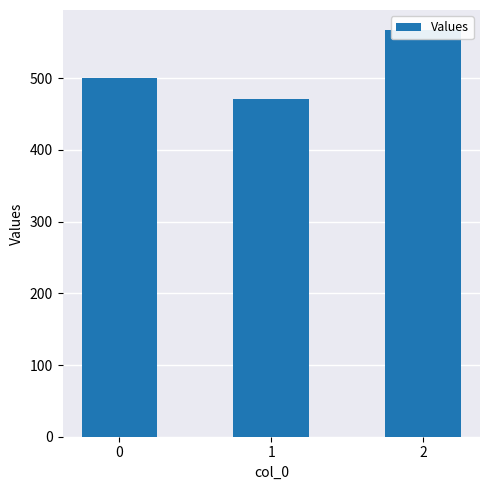

What is the difference between the maximum and minimum values?

95.2